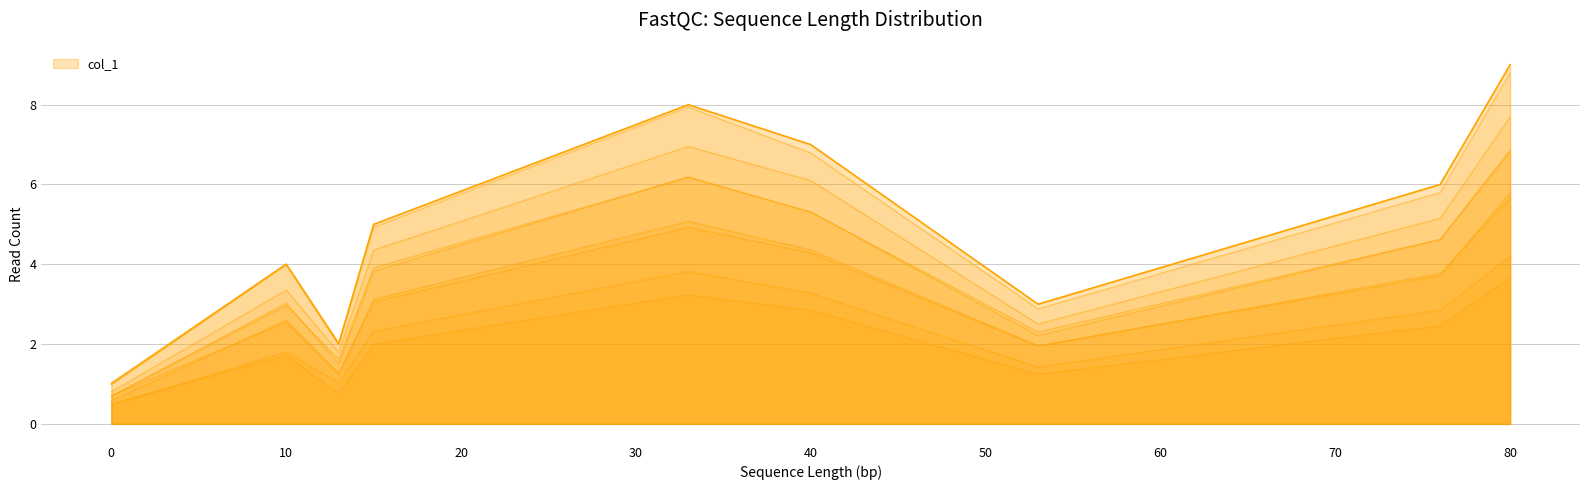

What is the maximum value shown in the chart?

9.0